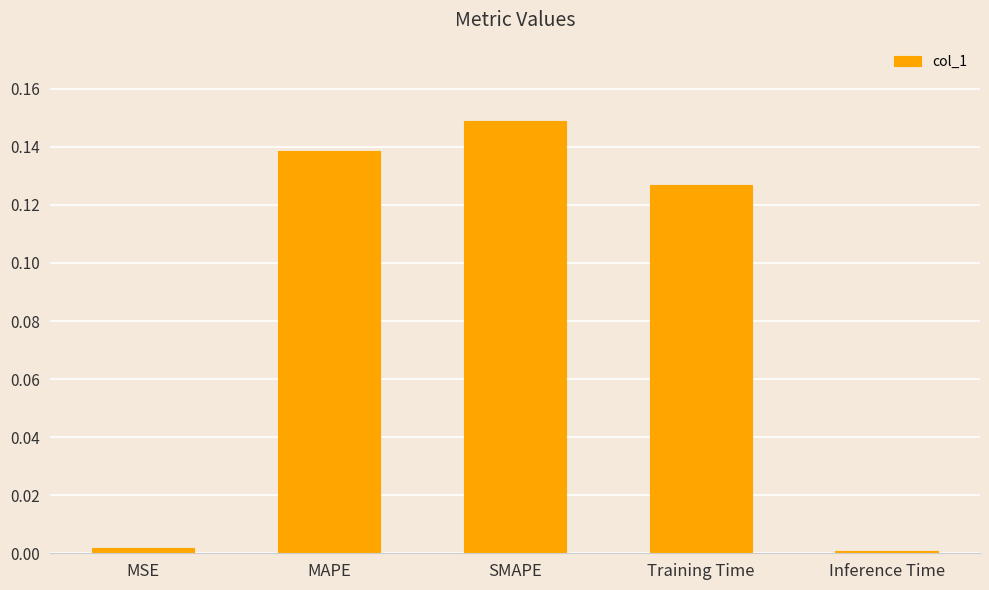

What is the label of the 5th bar from the right?

MSE